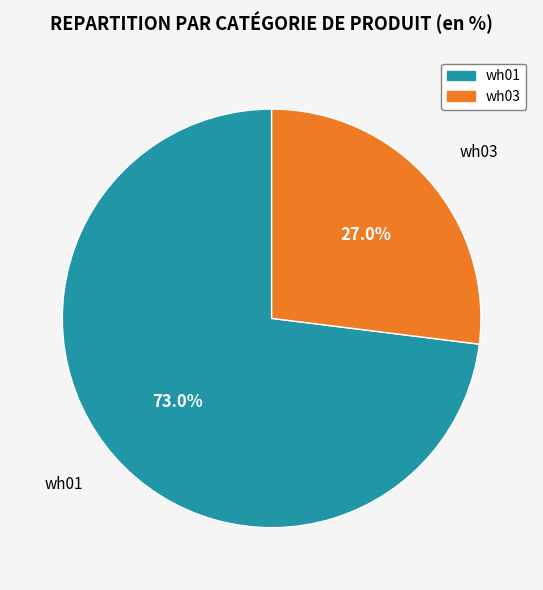

What percentage is NOT represented by wh03?

73.0%